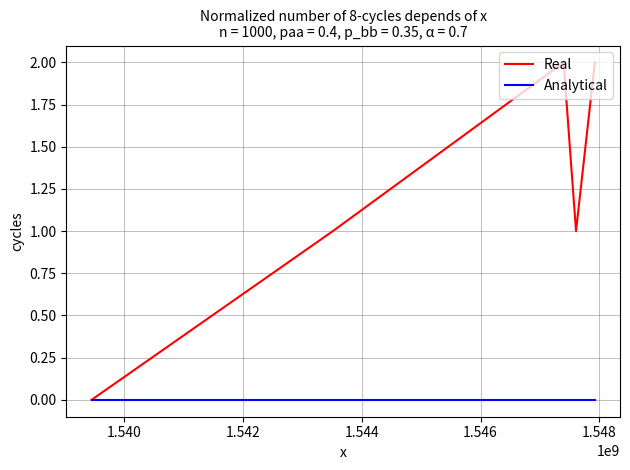

Rank the series by their average value, from lowest to highest.

Analytical, Real